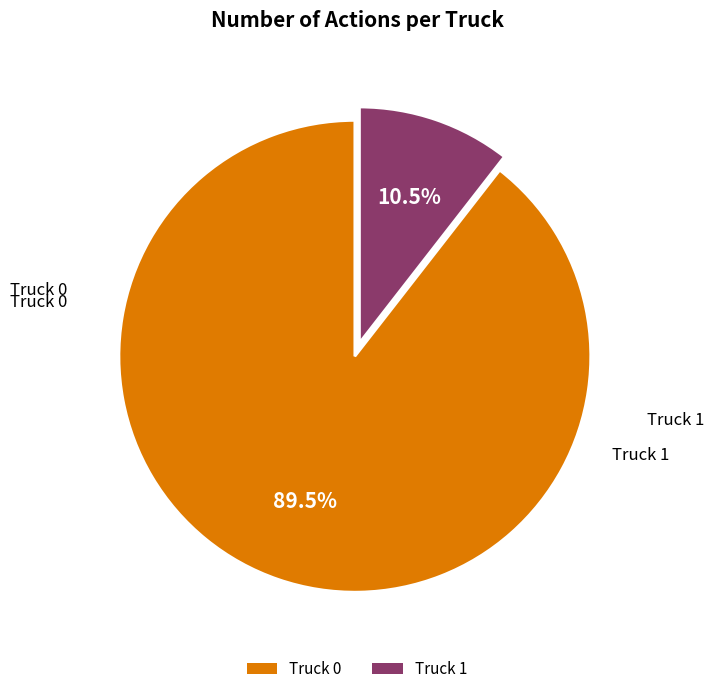

How many slices are in this pie chart?

2